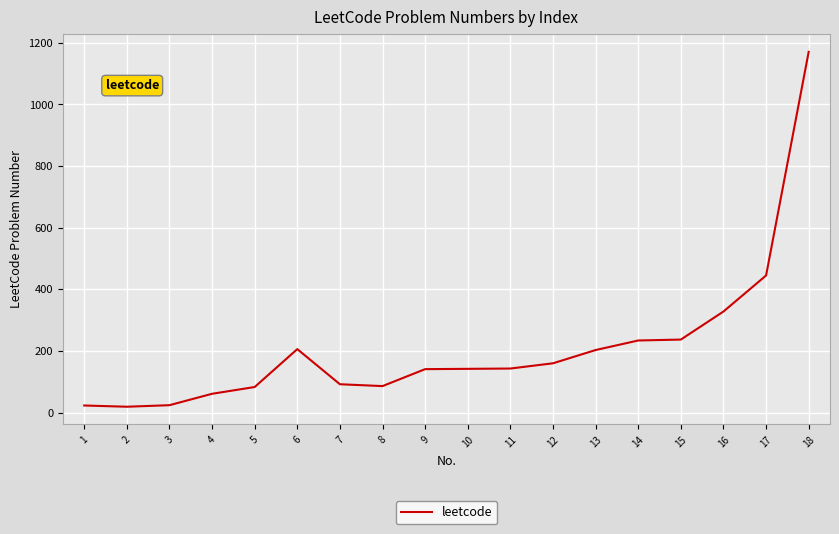

What is the average value?

211